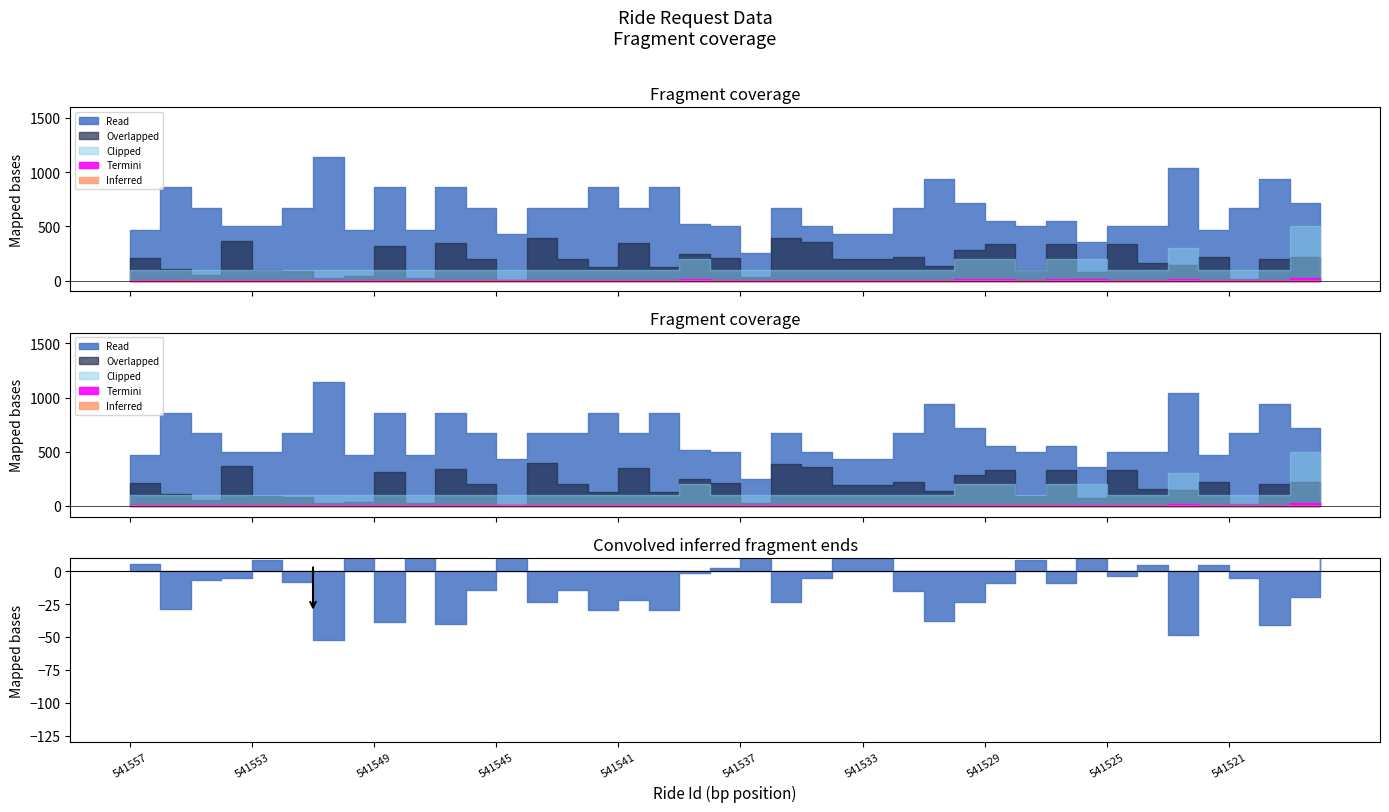

Is it true that Number Of Passengers equals 0 at 541537?

False